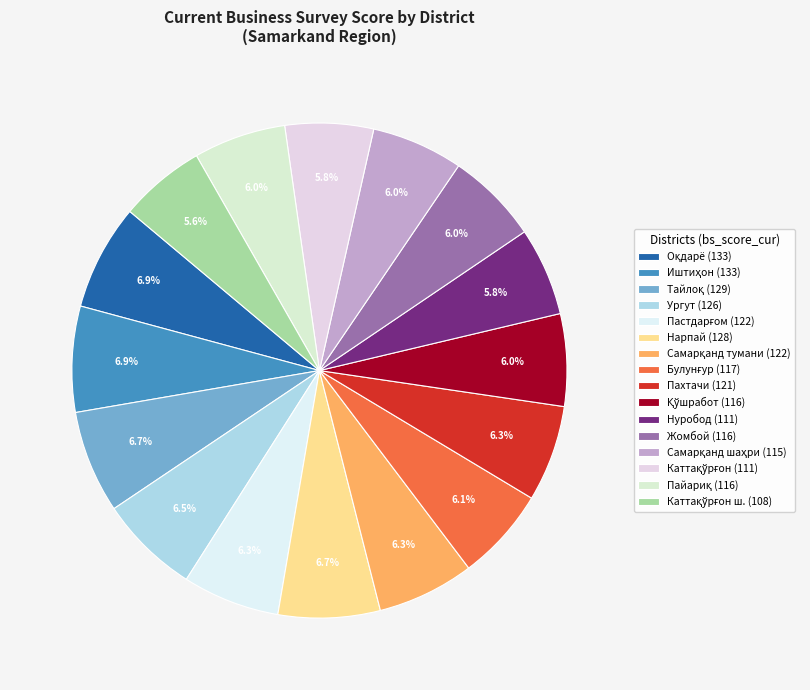

How many slices are in this pie chart?

16